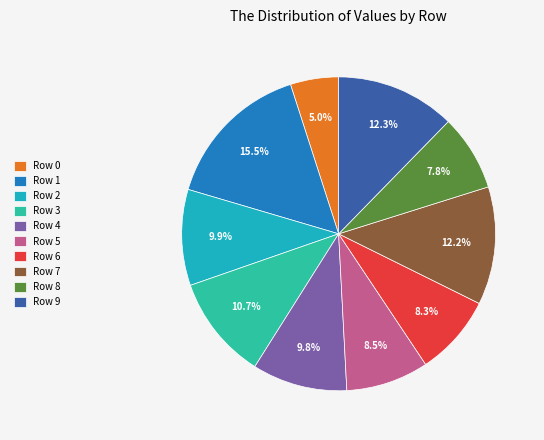

To the nearest percent, what portion does Row 3 represent?

11%